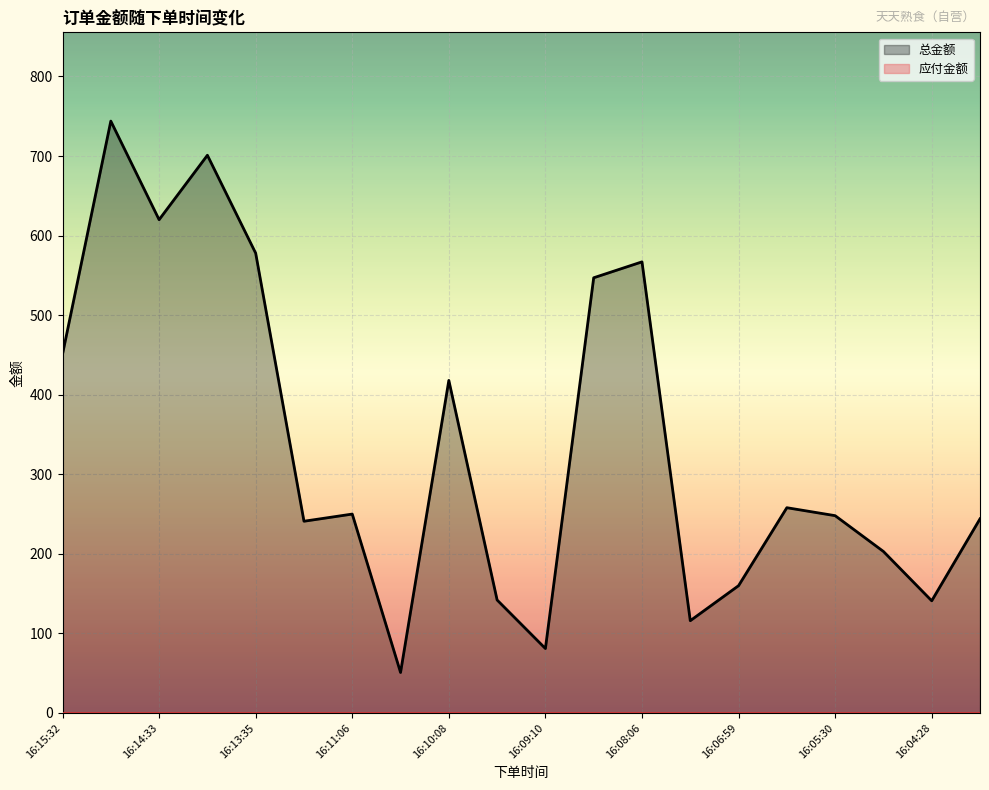

What is the total value across all series at 16:08:06?

567.0